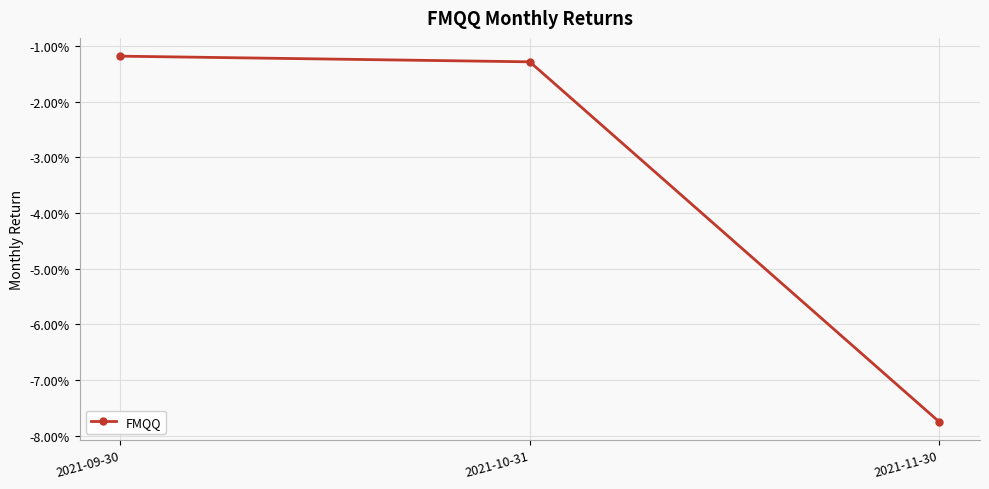

Rank the categories by value from highest to lowest.

2021-09-30, 2021-10-31, 2021-11-30